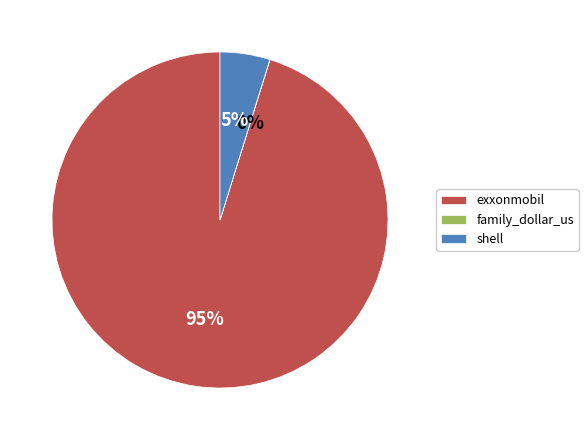

Is the sum of exxonmobil and shell greater than half?

Yes